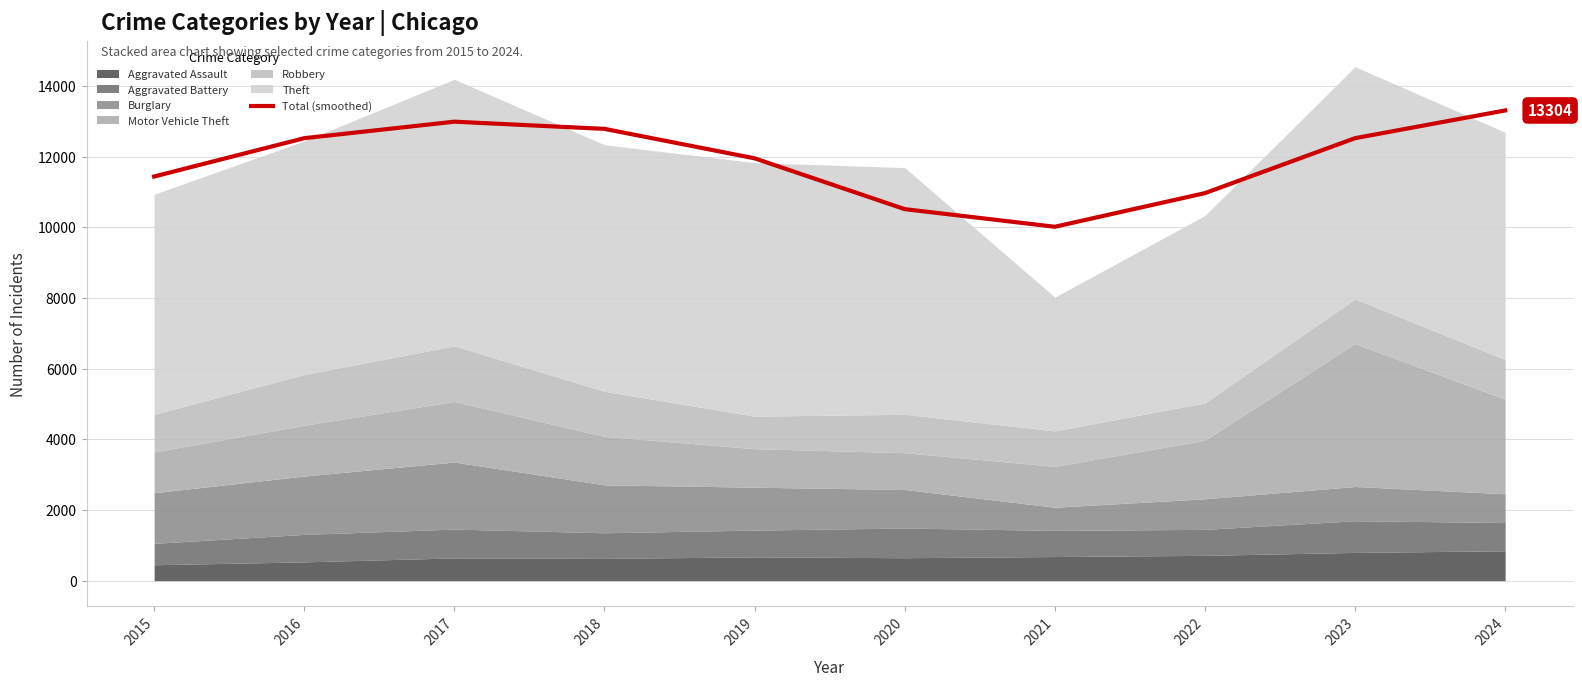

Which has a higher value, 2017 or 2015?

2017